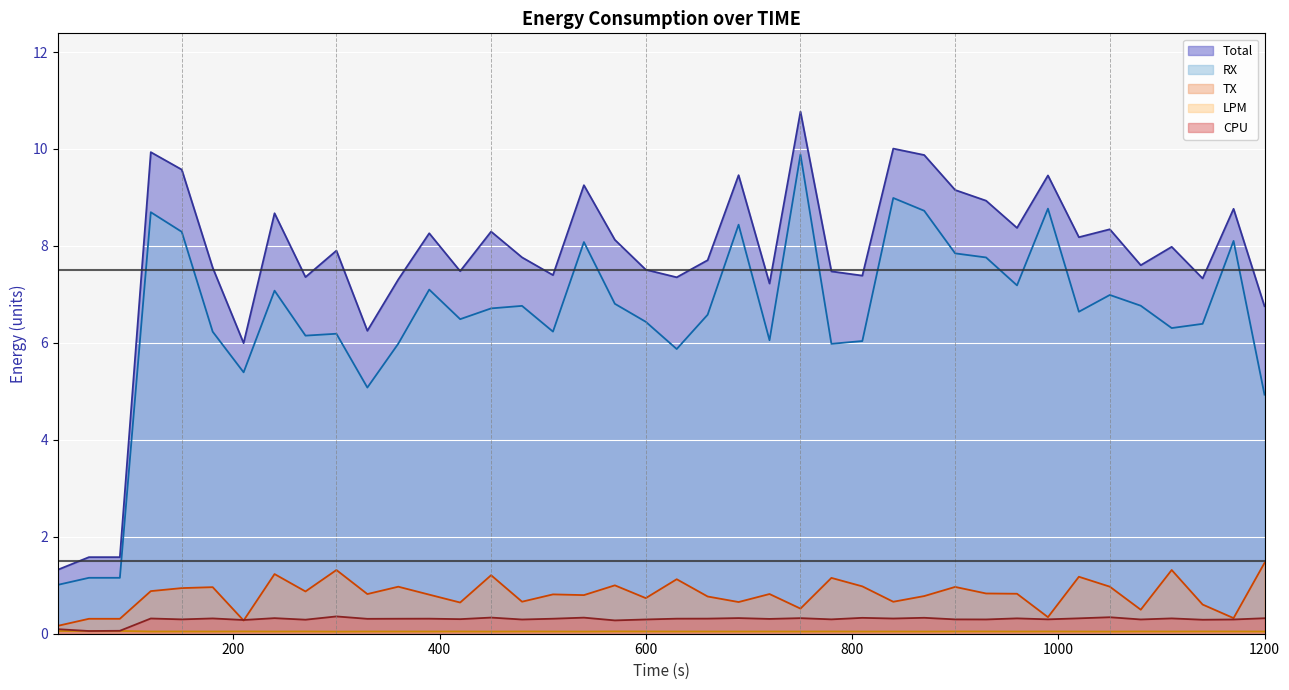

Where is the first local maximum for Total?

120